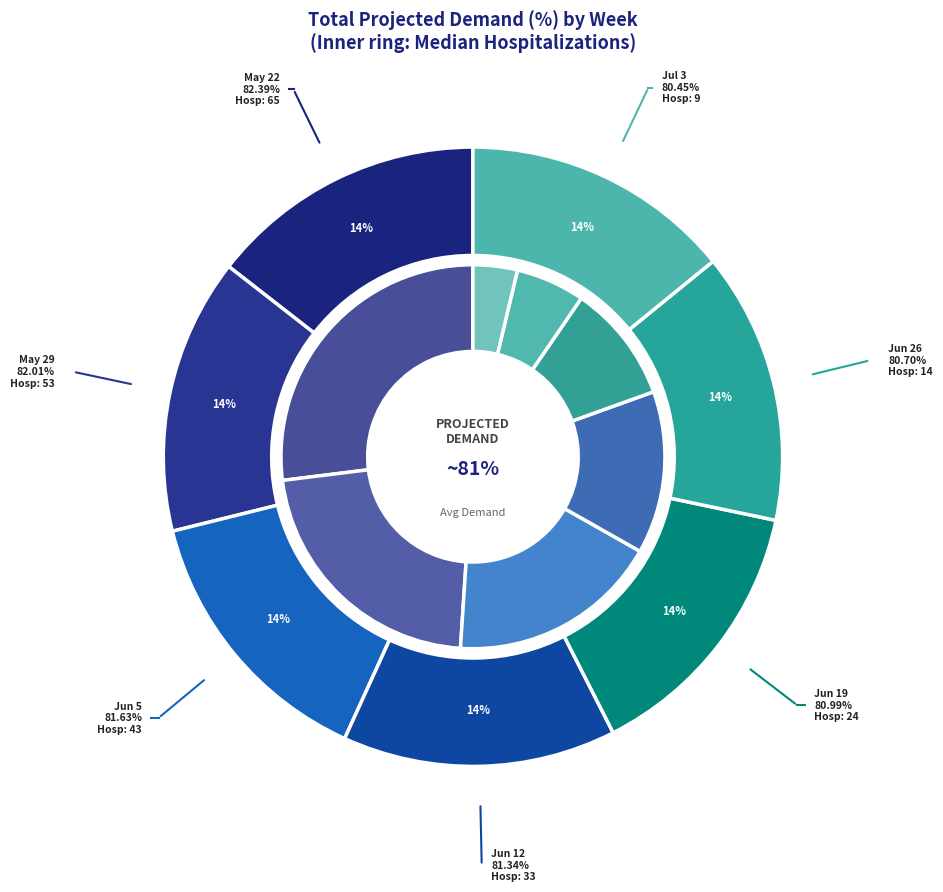

Which category has the smallest portion of the pie?

07-03-2021
(9)